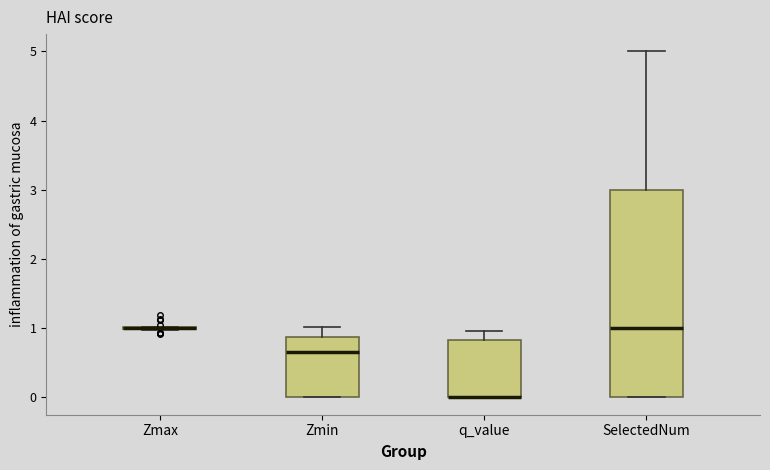

Reading left to right, read every box against the y-axis: the position of its median line, the range the box covers, and the ends of its whiskers. The values are not printed on the chart, so give them approximately, as read against the axis.

Zmax: box collapsed to a line at 1.0, whiskers 1.0 to 1.0
Zmin: median 0.7, box 0.0 to 0.9, whiskers 0.0 to 1.0
q_value: median 0.0 (drawn on the box's lower edge), box 0.0 to 0.8, whiskers 0.0 to 1.0
SelectedNum: median 1.0, box 0.0 to 3.0, whiskers 0.0 to 5.0